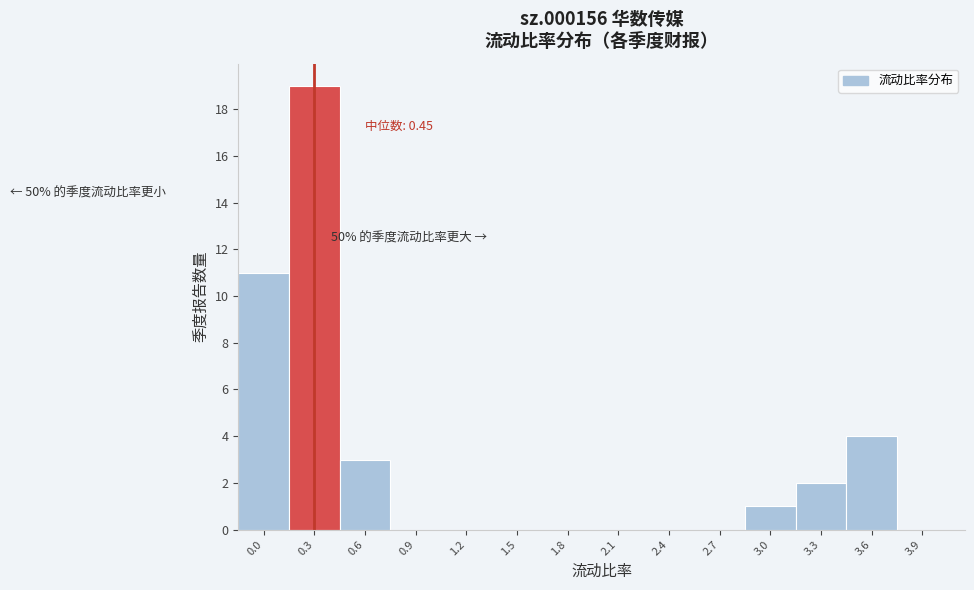

Reading left to right, extract all data points from this chart.

0.0=11	0.3=19	0.6=3	0.9=0	1.2=0	1.5=0	1.8=0	2.1=0	2.4=0	2.7=0	3.0=1	3.3=2	3.6=4	3.9=0